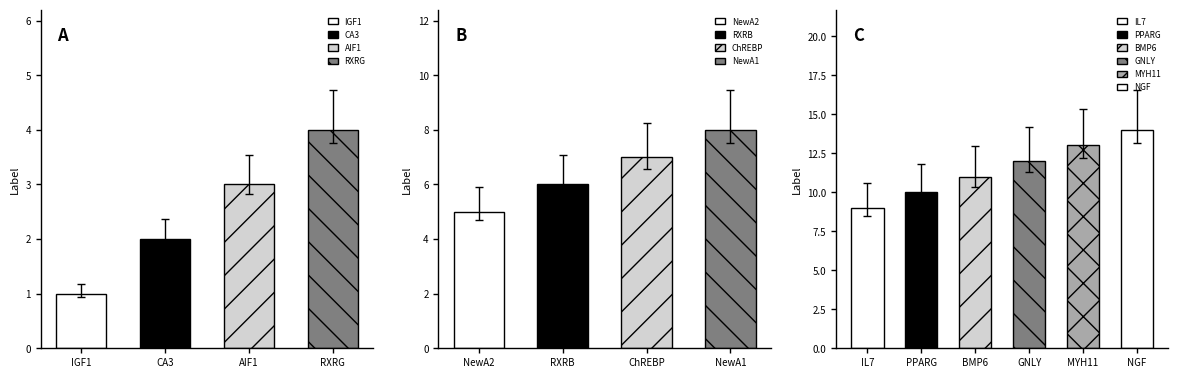

What is the value of the 10th bar from the left?

10